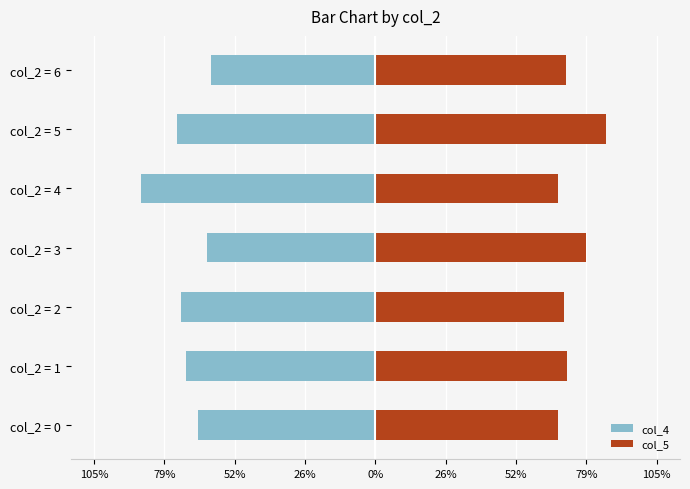

How many groups of bars are there?

7